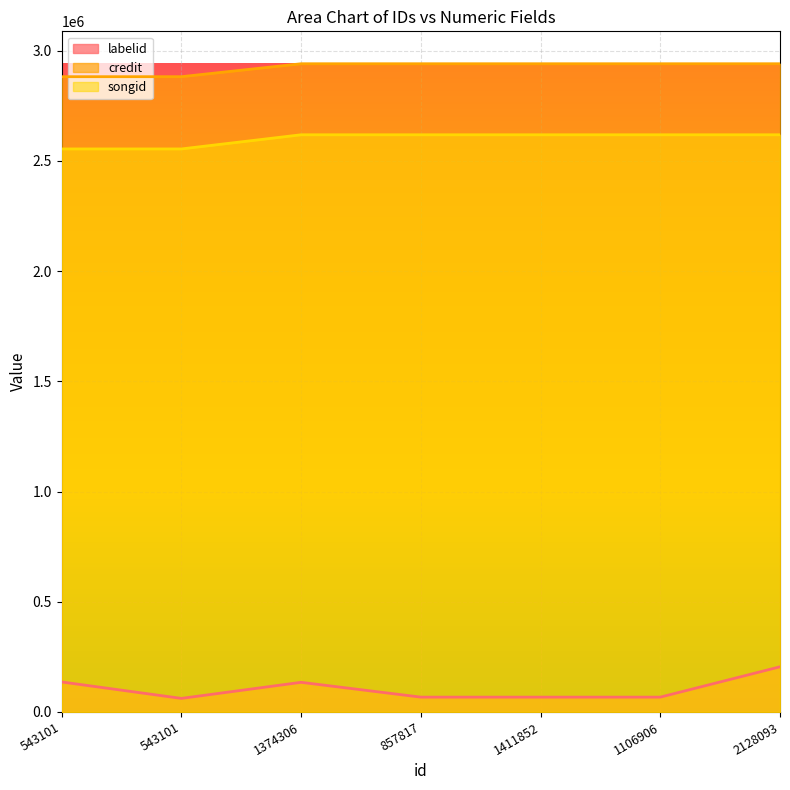

Which label corresponds to the largest value in the chart?

2128093